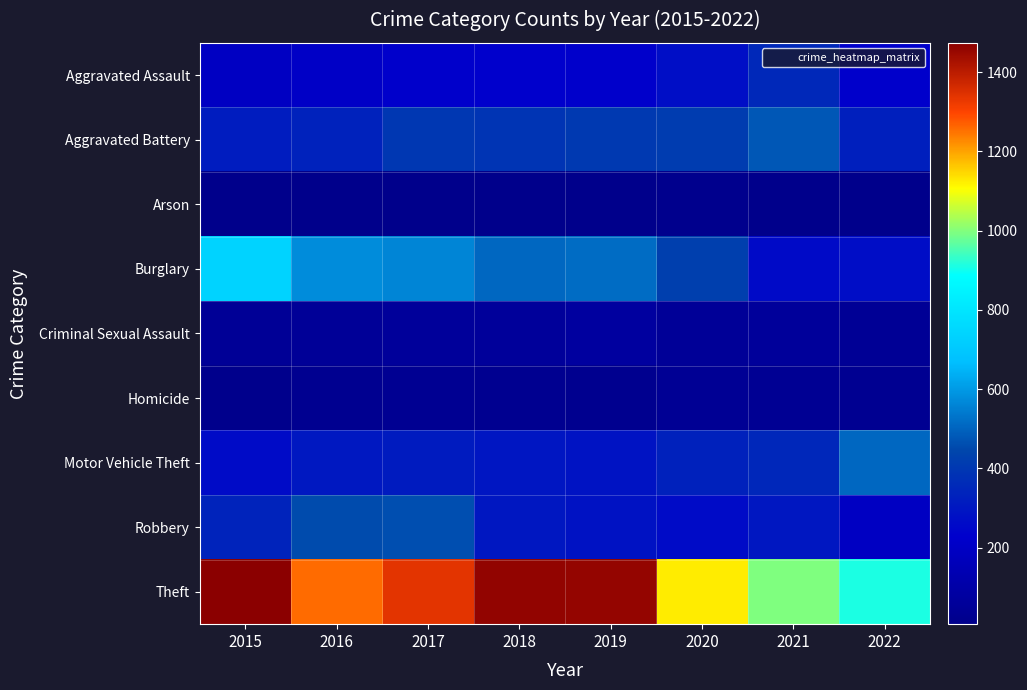

Reading right to left, list all the values displayed in this chart.

Aggravated Assault: 2022=223	2021=352	2020=273	2019=223	2018=225	2017=224	2016=206	2015=194
Aggravated Battery: 2022=326	2021=479	2020=416	2019=407	2018=389	2017=400	2016=336	2015=316
Arson: 2022=8	2021=12	2020=17	2019=12	2018=7	2017=10	2016=7	2015=9
Burglary: 2022=269	2021=262	2020=425	2019=517	2018=506	2017=562	2016=576	2015=738
Criminal Sexual Assault: 2022=42	2021=61	2020=48	2019=77	2018=60	2017=61	2016=50	2015=46
Homicide: 2022=29	2021=38	2020=41	2019=22	2018=25	2017=33	2016=26	2015=15
Motor Vehicle Theft: 2022=507	2021=348	2020=333	2019=290	2018=298	2017=312	2016=304	2015=263
Robbery: 2022=195	2021=300	2020=263	2019=287	2018=301	2017=460	2016=454	2015=337
Theft: 2022=912	2021=997	2020=1125	2019=1459	2018=1461	2017=1339	2016=1259	2015=1474